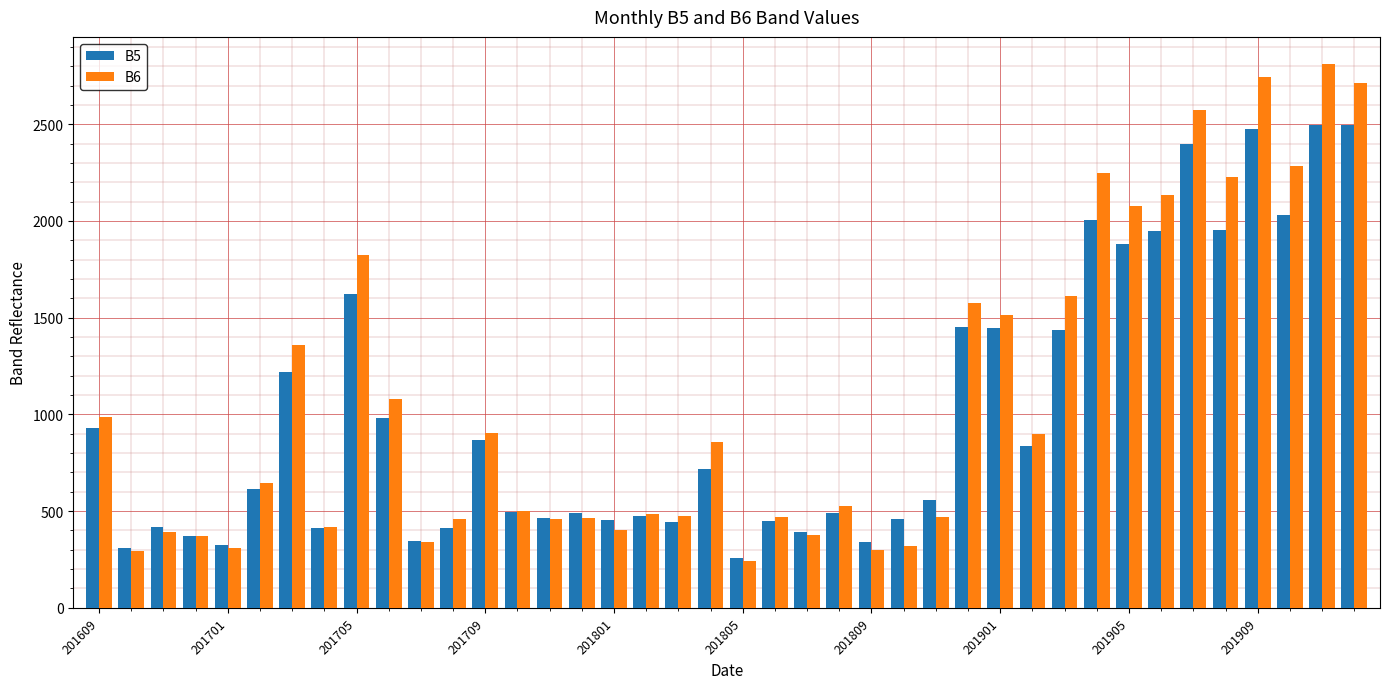

What is the maximum value shown in the chart?

2811